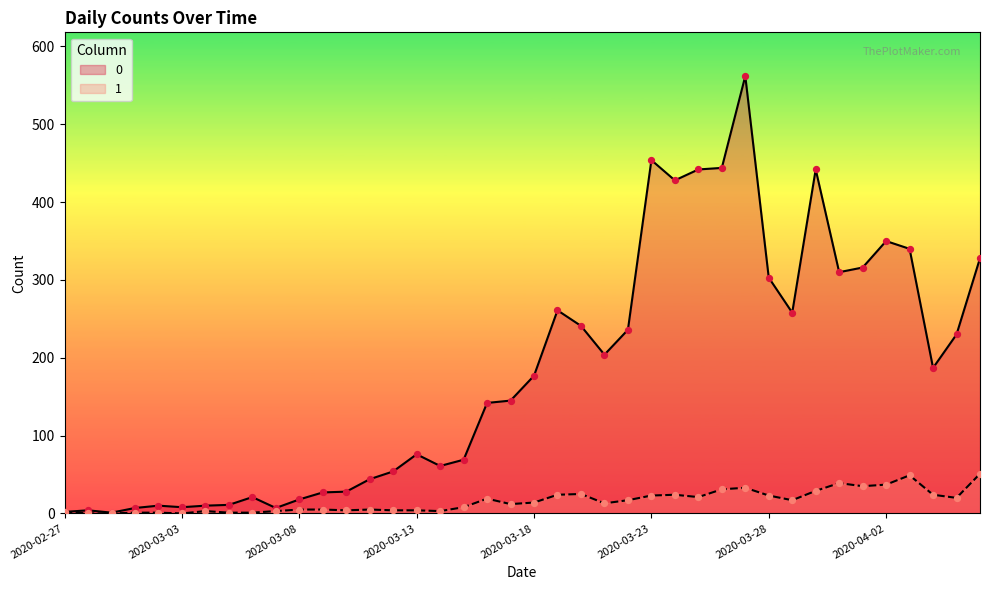

At which category is the sum across all series the highest?

2020-03-27